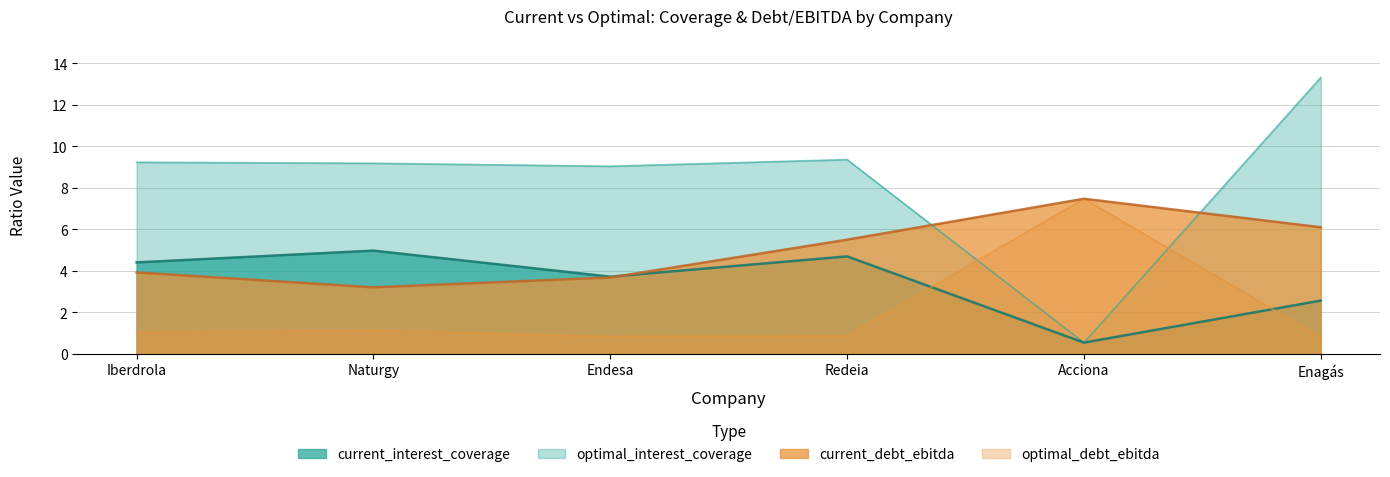

What are all the series names shown in the legend?

current_interest_coverage, optimal_interest_coverage, current_debt_ebitda, optimal_debt_ebitda